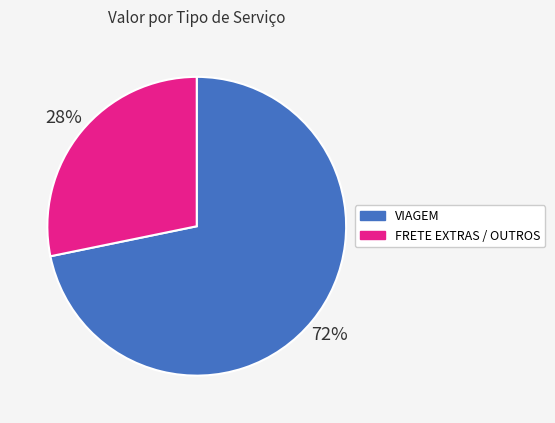

Does any single category account for the majority?

Yes